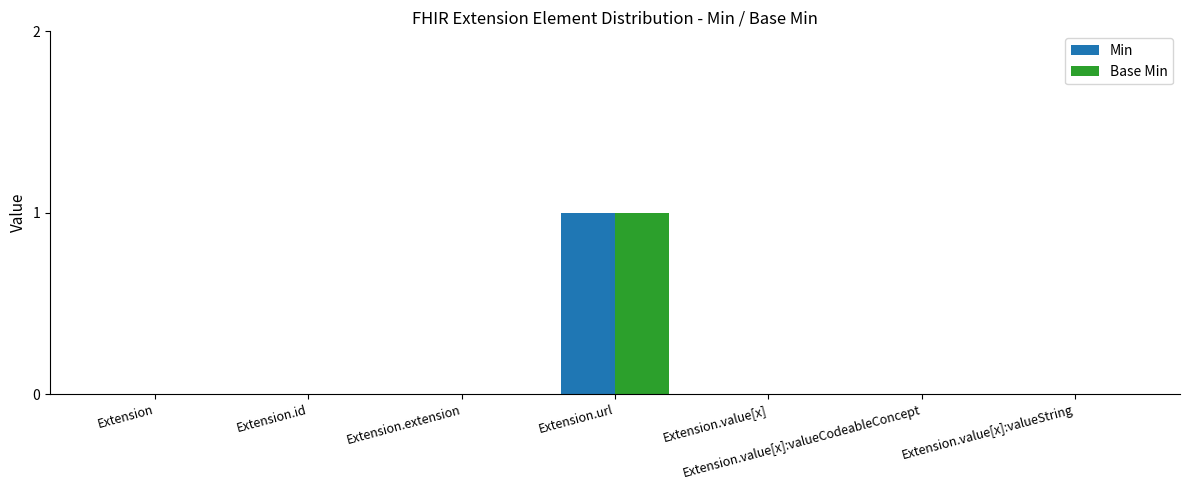

At which category is the sum across all series the highest?

Extension.url